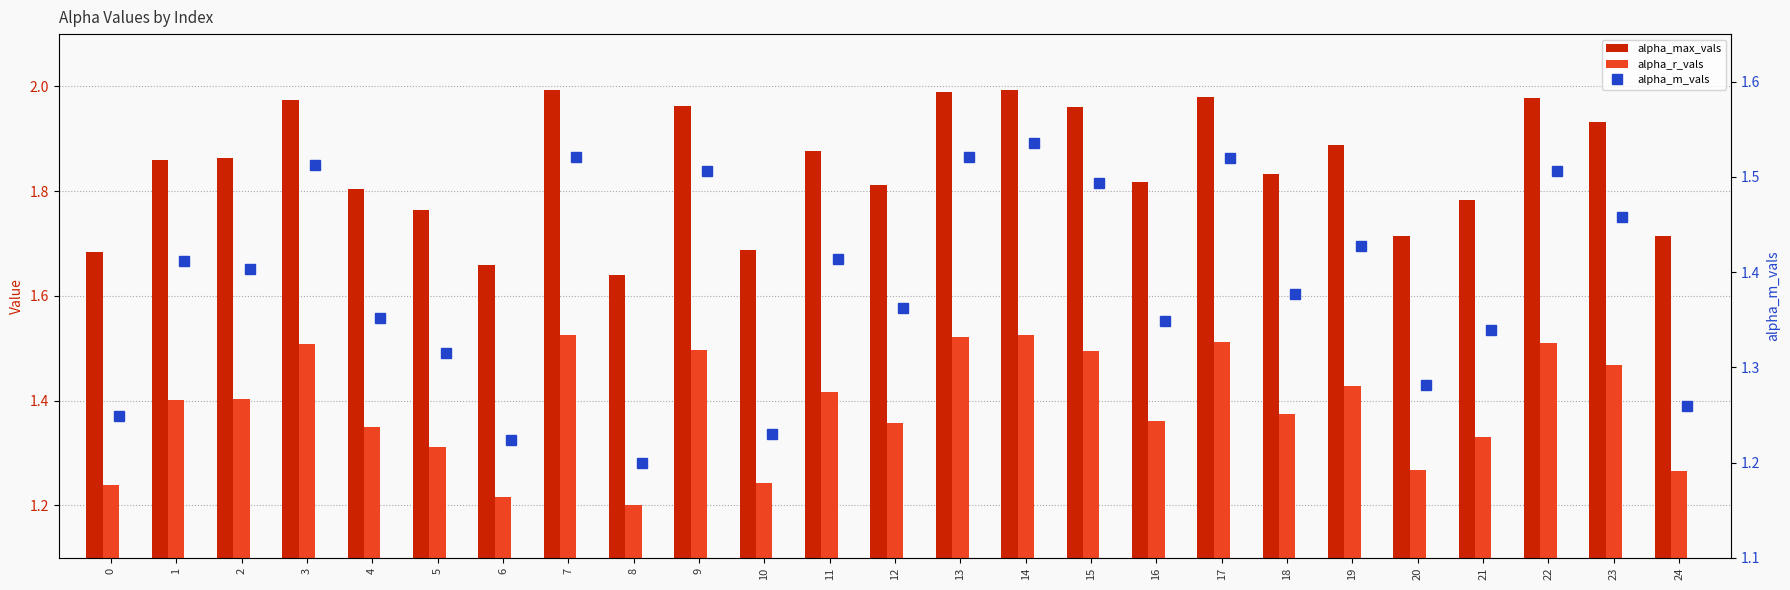

List the series in order of their peak value, lowest first.

alpha_r_vals, alpha_m_vals, alpha_max_vals